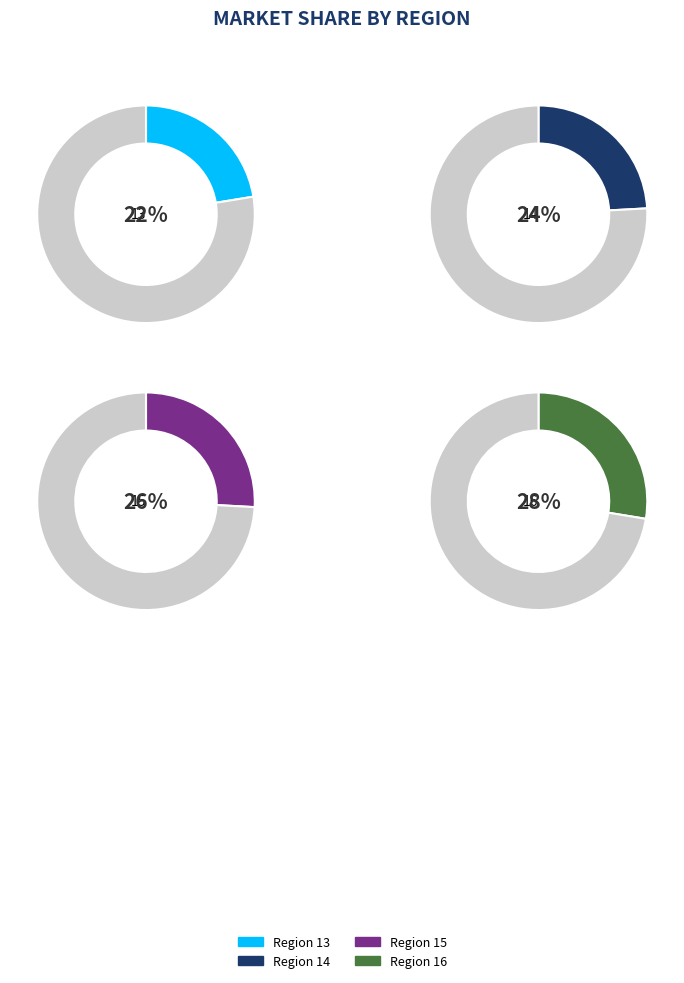

To the nearest percent, what is the average slice percentage?

25%